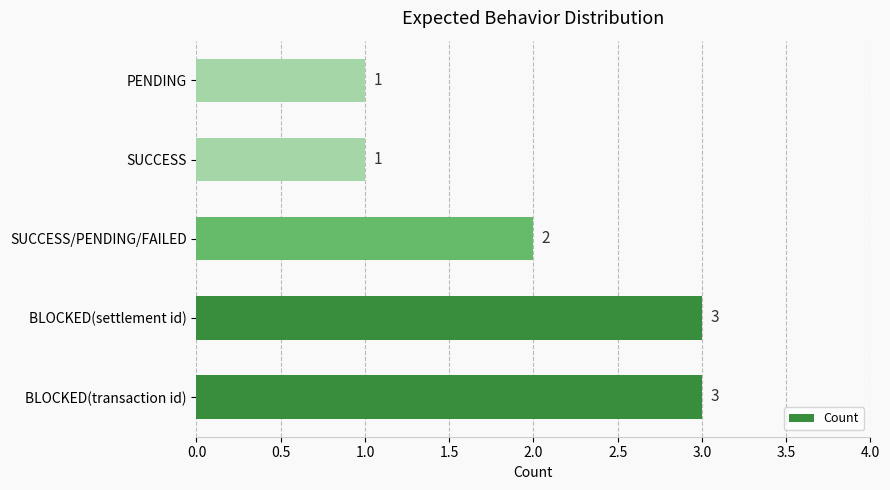

Are the bars horizontal?

Yes